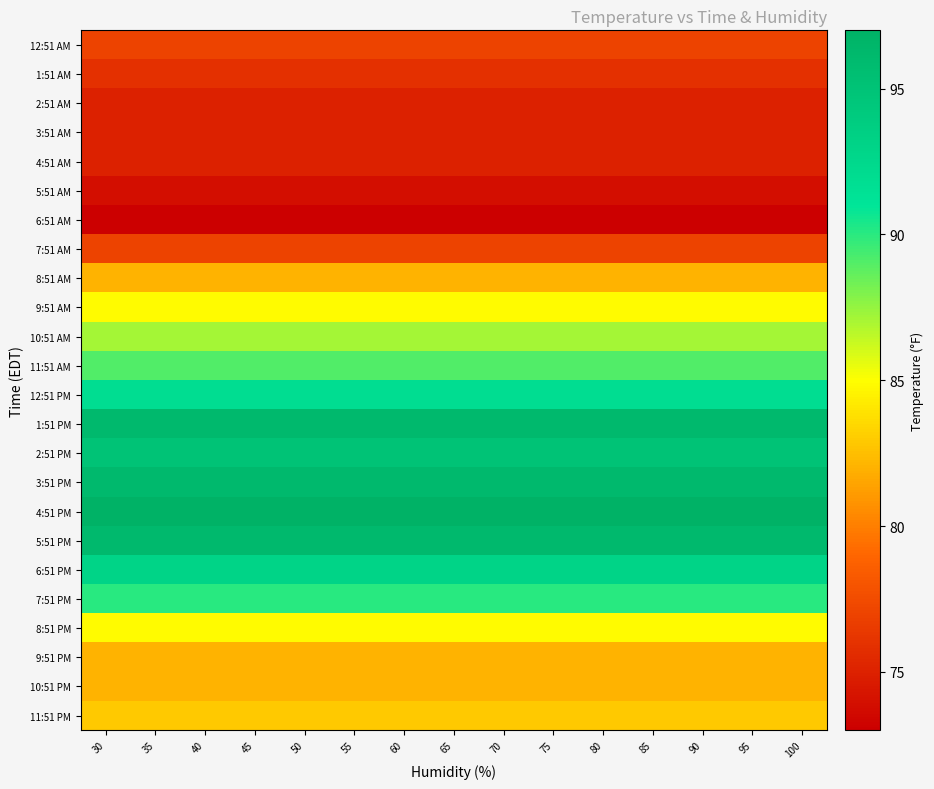

Reading left to right, transcribe all the data shown in this chart.

12:51 AM: 30=77.0	35=77.0	40=77.0	45=77.0	50=77.0	55=77.0	60=77.0	65=77.0	70=77.0	75=77.0	80=77.0	85=77.0	90=77.0	95=77.0	100=77.0
1:51 AM: 30=75.9	35=75.9	40=75.9	45=75.9	50=75.9	55=75.9	60=75.9	65=75.9	70=75.9	75=75.9	80=75.9	85=75.9	90=75.9	95=75.9	100=75.9
2:51 AM: 30=75.0	35=75.0	40=75.0	45=75.0	50=75.0	55=75.0	60=75.0	65=75.0	70=75.0	75=75.0	80=75.0	85=75.0	90=75.0	95=75.0	100=75.0
3:51 AM: 30=75.0	35=75.0	40=75.0	45=75.0	50=75.0	55=75.0	60=75.0	65=75.0	70=75.0	75=75.0	80=75.0	85=75.0	90=75.0	95=75.0	100=75.0
4:51 AM: 30=75.0	35=75.0	40=75.0	45=75.0	50=75.0	55=75.0	60=75.0	65=75.0	70=75.0	75=75.0	80=75.0	85=75.0	90=75.0	95=75.0	100=75.0
5:51 AM: 30=73.9	35=73.9	40=73.9	45=73.9	50=73.9	55=73.9	60=73.9	65=73.9	70=73.9	75=73.9	80=73.9	85=73.9	90=73.9	95=73.9	100=73.9
6:51 AM: 30=73.0	35=73.0	40=73.0	45=73.0	50=73.0	55=73.0	60=73.0	65=73.0	70=73.0	75=73.0	80=73.0	85=73.0	90=73.0	95=73.0	100=73.0
7:51 AM: 30=77.0	35=77.0	40=77.0	45=77.0	50=77.0	55=77.0	60=77.0	65=77.0	70=77.0	75=77.0	80=77.0	85=77.0	90=77.0	95=77.0	100=77.0
8:51 AM: 30=82.0	35=82.0	40=82.0	45=82.0	50=82.0	55=82.0	60=82.0	65=82.0	70=82.0	75=82.0	80=82.0	85=82.0	90=82.0	95=82.0	100=82.0
9:51 AM: 30=84.9	35=84.9	40=84.9	45=84.9	50=84.9	55=84.9	60=84.9	65=84.9	70=84.9	75=84.9	80=84.9	85=84.9	90=84.9	95=84.9	100=84.9
10:51 AM: 30=87.1	35=87.1	40=87.1	45=87.1	50=87.1	55=87.1	60=87.1	65=87.1	70=87.1	75=87.1	80=87.1	85=87.1	90=87.1	95=87.1	100=87.1
11:51 AM: 30=89.1	35=89.1	40=89.1	45=89.1	50=89.1	55=89.1	60=89.1	65=89.1	70=89.1	75=89.1	80=89.1	85=89.1	90=89.1	95=89.1	100=89.1
12:51 PM: 30=91.9	35=91.9	40=91.9	45=91.9	50=91.9	55=91.9	60=91.9	65=91.9	70=91.9	75=91.9	80=91.9	85=91.9	90=91.9	95=91.9	100=91.9
1:51 PM: 30=96.1	35=96.1	40=96.1	45=96.1	50=96.1	55=96.1	60=96.1	65=96.1	70=96.1	75=96.1	80=96.1	85=96.1	90=96.1	95=96.1	100=96.1
2:51 PM: 30=95.0	35=95.0	40=95.0	45=95.0	50=95.0	55=95.0	60=95.0	65=95.0	70=95.0	75=95.0	80=95.0	85=95.0	90=95.0	95=95.0	100=95.0
3:51 PM: 30=96.1	35=96.1	40=96.1	45=96.1	50=96.1	55=96.1	60=96.1	65=96.1	70=96.1	75=96.1	80=96.1	85=96.1	90=96.1	95=96.1	100=96.1
4:51 PM: 30=97.0	35=97.0	40=97.0	45=97.0	50=97.0	55=97.0	60=97.0	65=97.0	70=97.0	75=97.0	80=97.0	85=97.0	90=97.0	95=97.0	100=97.0
5:51 PM: 30=96.1	35=96.1	40=96.1	45=96.1	50=96.1	55=96.1	60=96.1	65=96.1	70=96.1	75=96.1	80=96.1	85=96.1	90=96.1	95=96.1	100=96.1
6:51 PM: 30=93.0	35=93.0	40=93.0	45=93.0	50=93.0	55=93.0	60=93.0	65=93.0	70=93.0	75=93.0	80=93.0	85=93.0	90=93.0	95=93.0	100=93.0
7:51 PM: 30=90.0	35=90.0	40=90.0	45=90.0	50=90.0	55=90.0	60=90.0	65=90.0	70=90.0	75=90.0	80=90.0	85=90.0	90=90.0	95=90.0	100=90.0
8:51 PM: 30=84.9	35=84.9	40=84.9	45=84.9	50=84.9	55=84.9	60=84.9	65=84.9	70=84.9	75=84.9	80=84.9	85=84.9	90=84.9	95=84.9	100=84.9
9:51 PM: 30=82.0	35=82.0	40=82.0	45=82.0	50=82.0	55=82.0	60=82.0	65=82.0	70=82.0	75=82.0	80=82.0	85=82.0	90=82.0	95=82.0	100=82.0
10:51 PM: 30=82.0	35=82.0	40=82.0	45=82.0	50=82.0	55=82.0	60=82.0	65=82.0	70=82.0	75=82.0	80=82.0	85=82.0	90=82.0	95=82.0	100=82.0
11:51 PM: 30=82.9	35=82.9	40=82.9	45=82.9	50=82.9	55=82.9	60=82.9	65=82.9	70=82.9	75=82.9	80=82.9	85=82.9	90=82.9	95=82.9	100=82.9